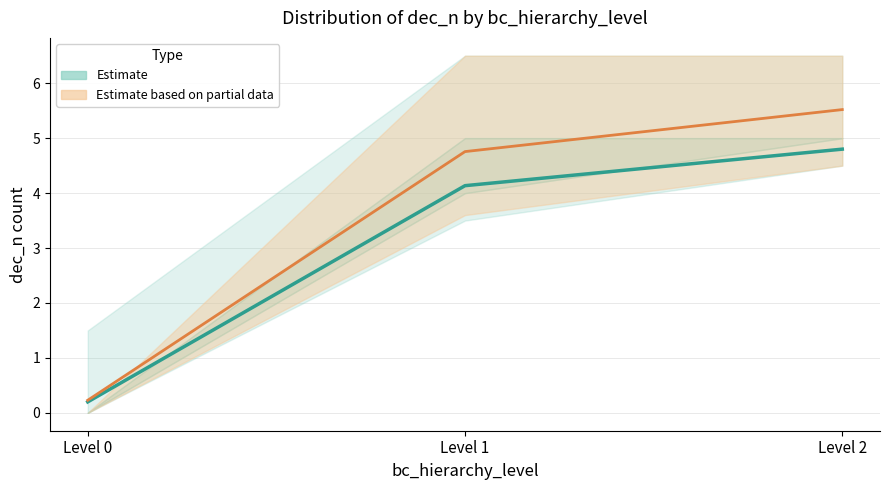

The value at Level 0 is 0.3. True or false?

False